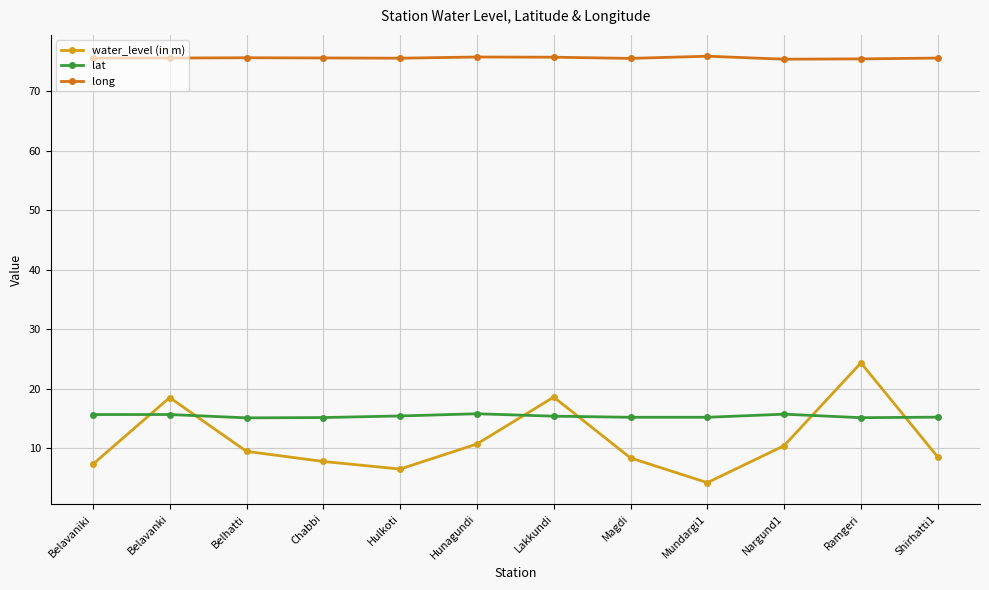

What is the average value of the water_level (in m) series?

11.2